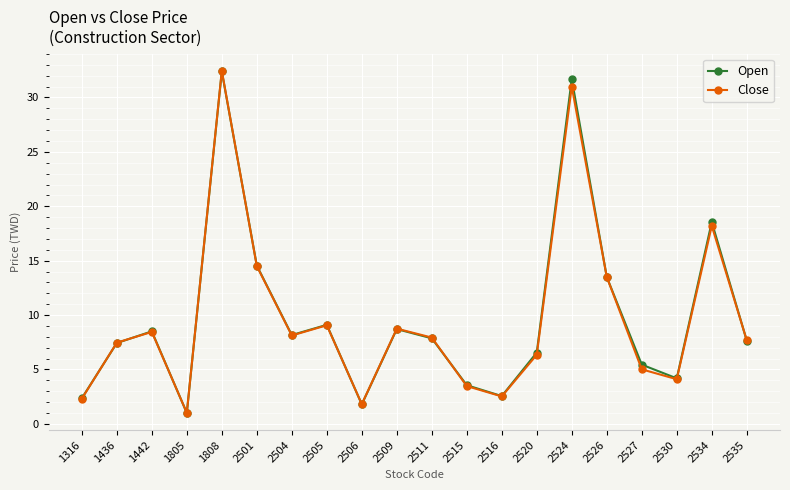

What is the sum of all Close values?

193.7